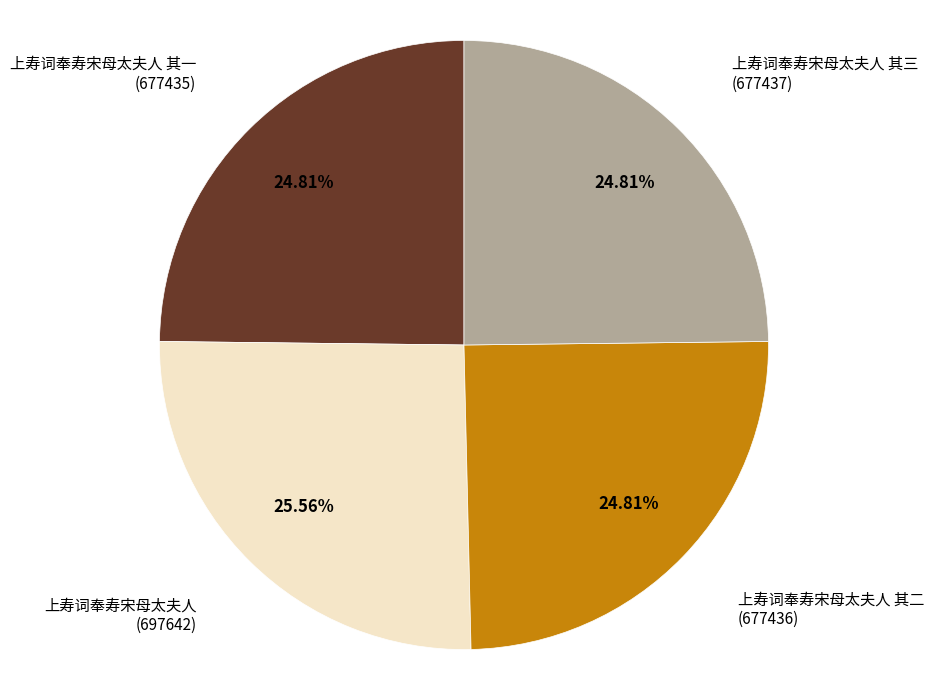

Do 上寿词奉寿宋母太夫人 其二 (677436) and 上寿词奉寿宋母太夫人 (697642) together represent more than half of the pie?

Yes